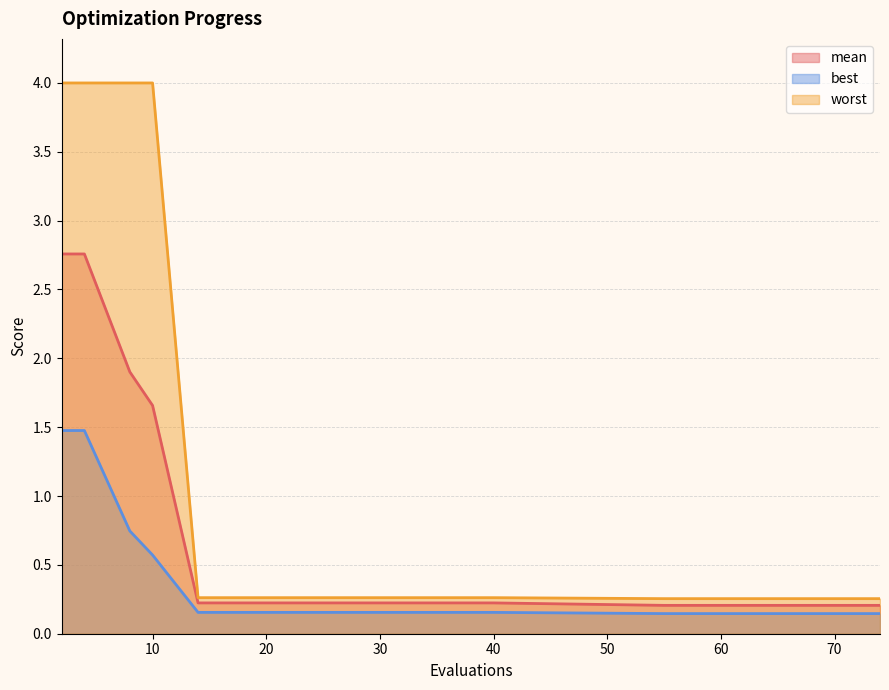

Which label corresponds to the largest value in the chart?

2